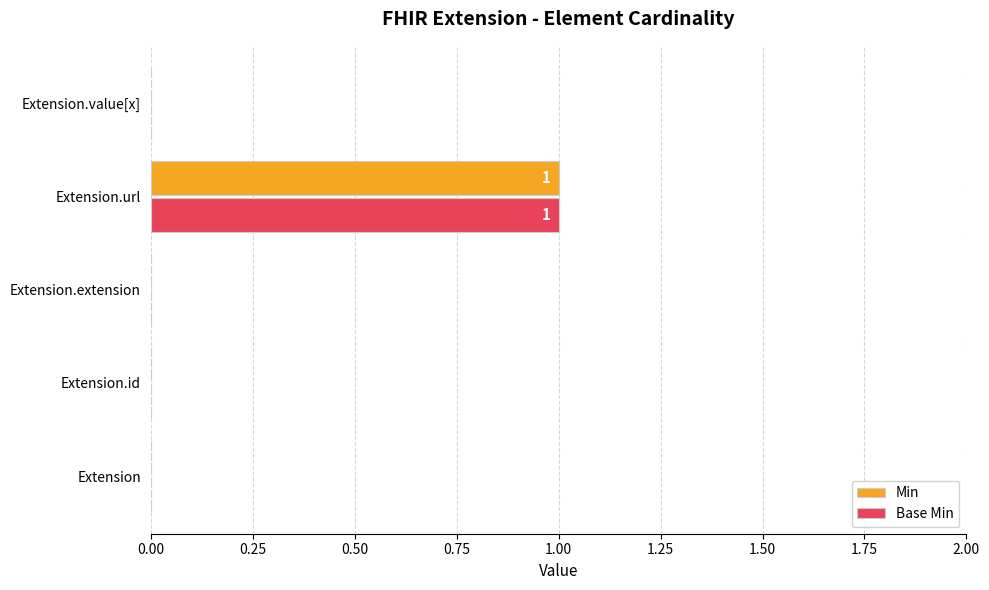

At which category is the sum across all series the highest?

Extension.url